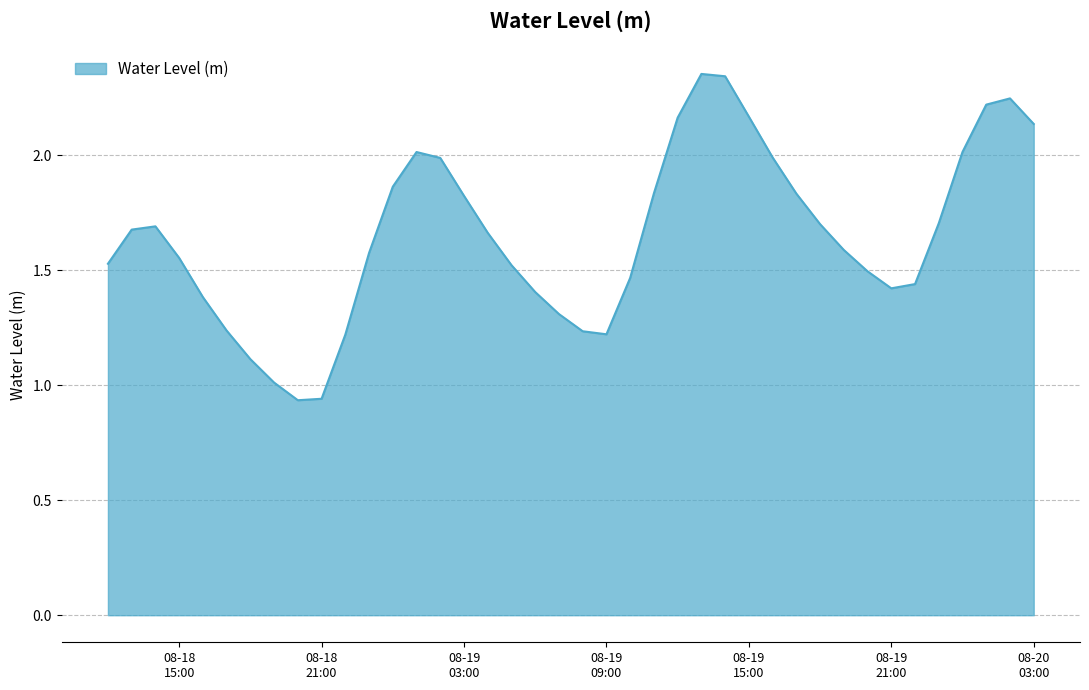

What is the label of the 9th point from the left?

2023-08-18 20:00:00